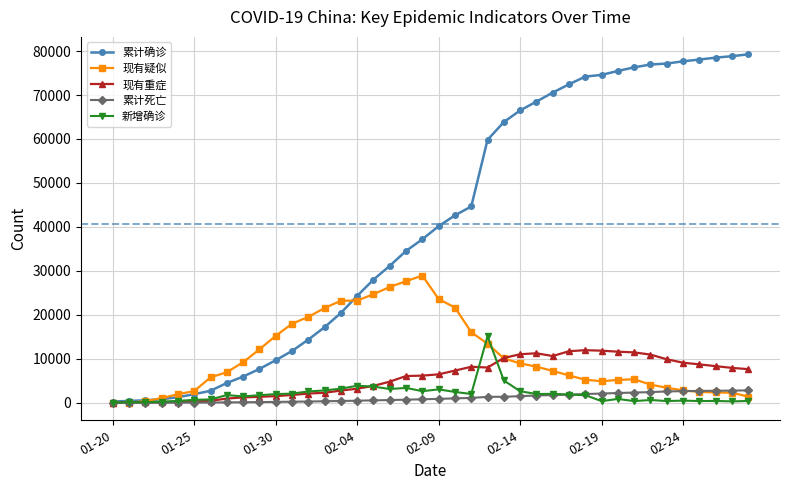

Reading left to right, extract all data points from this chart.

累计确诊: 01-20=291	01-21=440	01-22=571	01-23=830	01-24=1287	01-25=1975	01-26=2744	01-27=4515	01-28=5974	01-29=7711	01-30=9692	01-31=11791	02-01=14380	02-02=17205	02-03=20438	02-04=24324	02-05=28018	02-06=31161	02-07=34546	02-08=37198	02-09=40171	02-10=42638	02-11=44653	02-12=59804	02-13=63851	02-14=66492	02-15=68500	02-16=70548	02-17=72436	02-18=74185	02-19=74576	02-20=75465	02-21=76288	02-22=76936	02-23=77150	02-24=77658	02-25=78064	02-26=78497	02-27=78824	02-28=79251
现有疑似: 01-20=54	01-21=37	01-22=393	01-23=1072	01-24=1965	01-25=2684	01-26=5794	01-27=6973	01-28=9239	01-29=12167	01-30=15238	01-31=17988	02-01=19544	02-02=21558	02-03=23214	02-04=23260	02-05=24702	02-06=26359	02-07=27657	02-08=28942	02-09=23589	02-10=21675	02-11=16067	02-12=13435	02-13=10109	02-14=8969	02-15=8228	02-16=7264	02-17=6242	02-18=5248	02-19=4922	02-20=5206	02-21=5365	02-22=4148	02-23=3434	02-24=2824	02-25=2491	02-26=2358	02-27=2308	02-28=1418
现有重症: 01-20=0	01-21=102	01-22=95	01-23=177	01-24=237	01-25=324	01-26=461	01-27=976	01-28=1239	01-29=1370	01-30=1527	01-31=1795	02-01=2110	02-02=2296	02-03=2788	02-04=3219	02-05=3859	02-06=4821	02-07=6101	02-08=6188	02-09=6484	02-10=7333	02-11=8204	02-12=8030	02-13=10204	02-14=11053	02-15=11272	02-16=10644	02-17=11741	02-18=11977	02-19=11864	02-20=11633	02-21=11477	02-22=10968	02-23=9915	02-24=9126	02-25=8752	02-26=8346	02-27=7952	02-28=7664
累计死亡: 01-20=6	01-21=9	01-22=17	01-23=25	01-24=41	01-25=56	01-26=80	01-27=106	01-28=132	01-29=170	01-30=213	01-31=259	02-01=304	02-02=361	02-03=425	02-04=490	02-05=563	02-06=636	02-07=722	02-08=811	02-09=908	02-10=1016	02-11=1113	02-12=1367	02-13=1380	02-14=1523	02-15=1665	02-16=1770	02-17=1868	02-18=2004	02-19=2118	02-20=2236	02-21=2345	02-22=2442	02-23=2592	02-24=2663	02-25=2715	02-26=2744	02-27=2788	02-28=2835
新增确诊: 01-20=77	01-21=149	01-22=131	01-23=259	01-24=444	01-25=688	01-26=769	01-27=1771	01-28=1459	01-29=1737	01-30=1982	01-31=2102	02-01=2590	02-02=2829	02-03=3235	02-04=3887	02-05=3694	02-06=3143	02-07=3399	02-08=2656	02-09=3062	02-10=2478	02-11=2015	02-12=15152	02-13=5090	02-14=2641	02-15=2009	02-16=2048	02-17=1886	02-18=1749	02-19=394	02-20=889	02-21=397	02-22=648	02-23=409	02-24=508	02-25=406	02-26=433	02-27=327	02-28=427